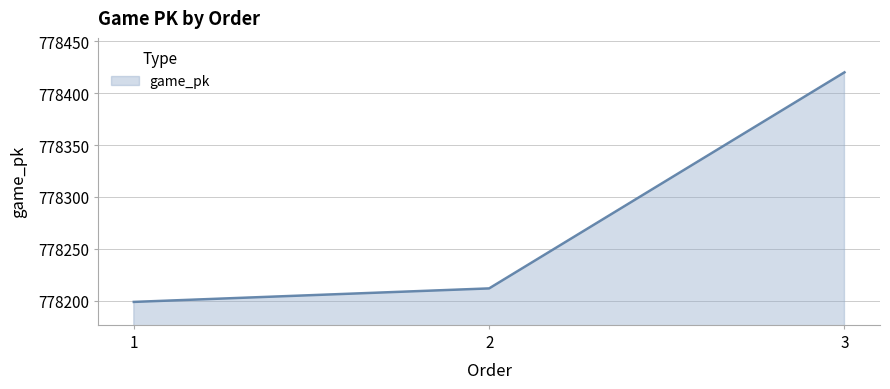

Rank the categories by value from highest to lowest.

3, 2, 1